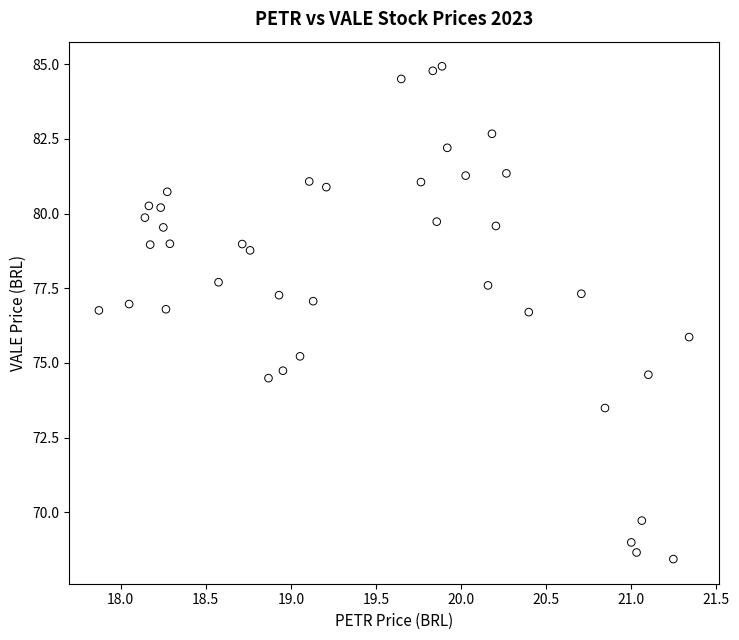

What is the range of Y values (max minus min)?

16.5